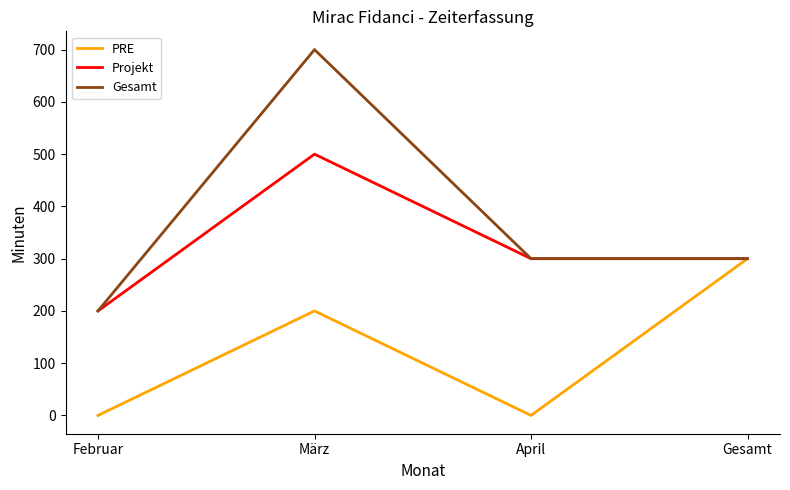

What is the average value of the PRE series?

125